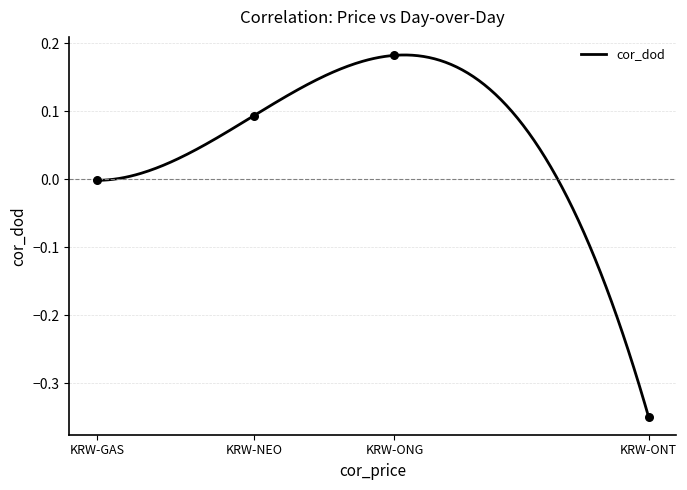

What is the change in value from KRW-GAS to KRW-NEO?

+0.1